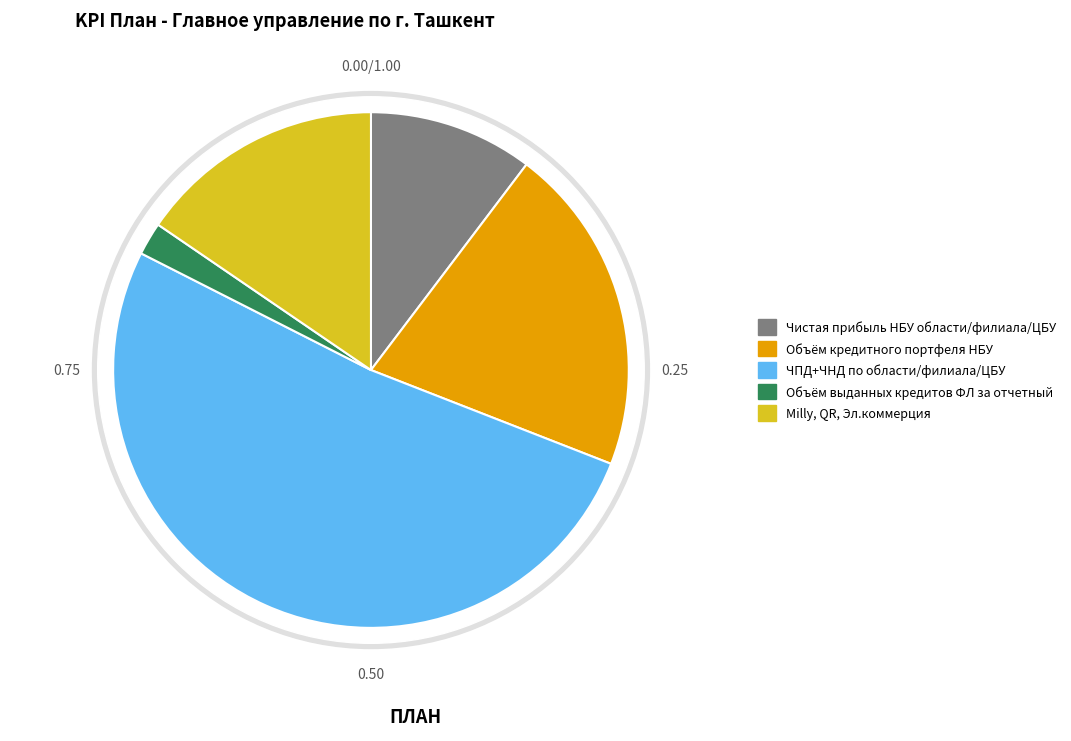

What percentage is NOT represented by ЧПД+ЧНД по области/филиала/ЦБУ?

48.5%